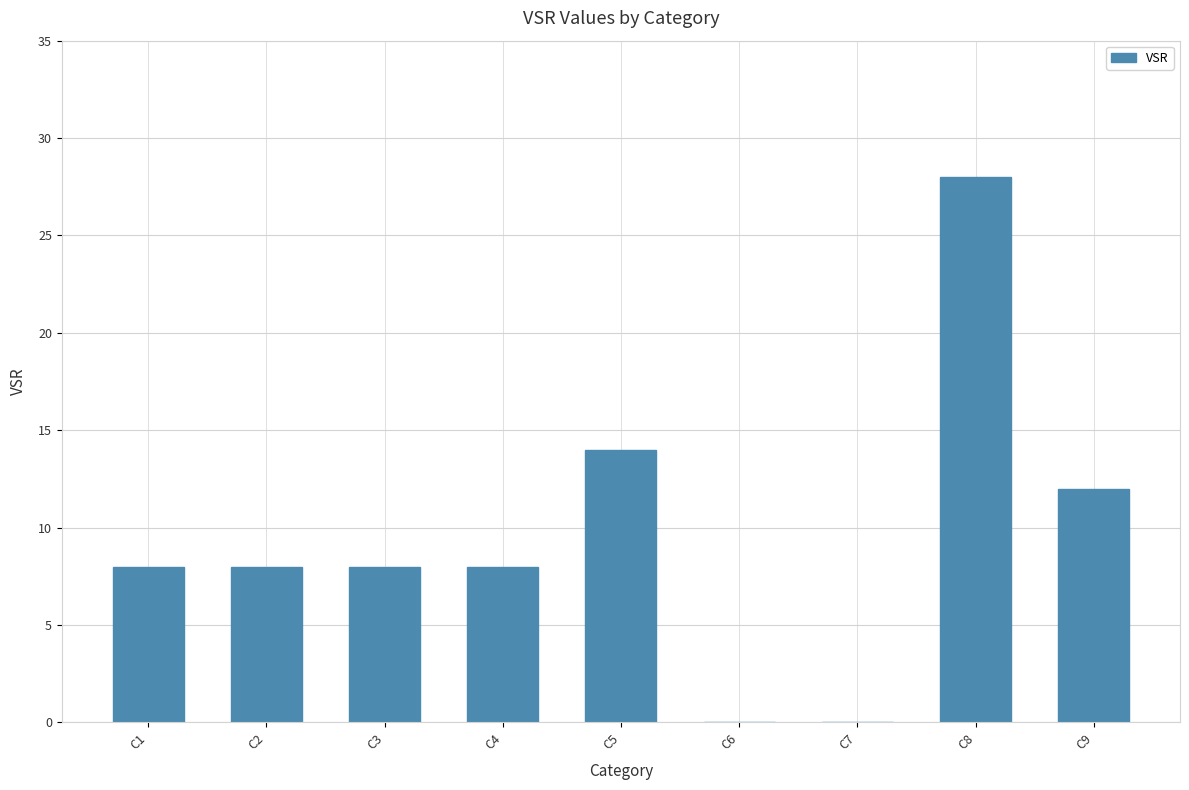

Are the bars grouped side by side (vs. stacked)?

No